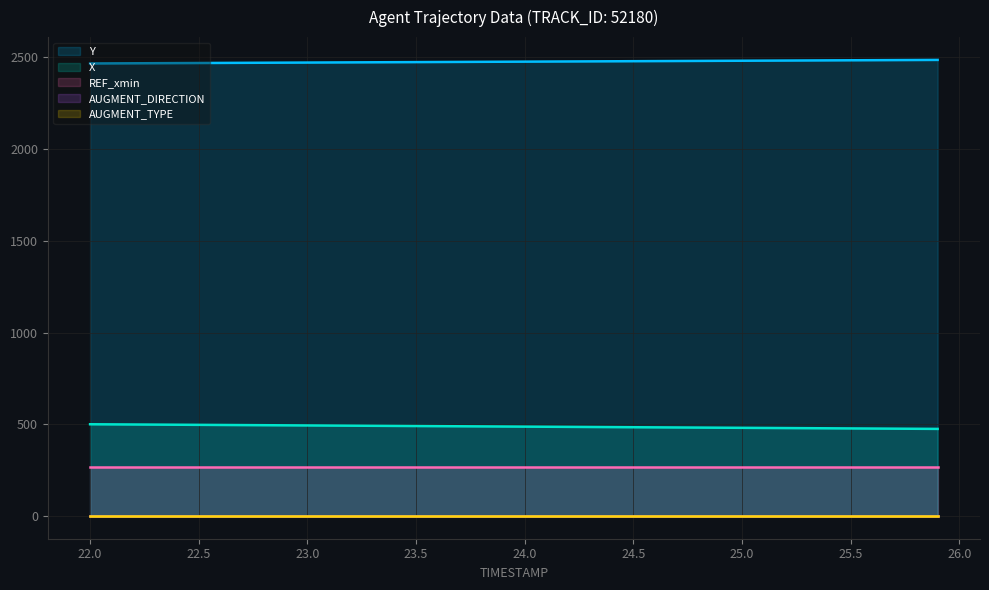

True or false: AUGMENT_DIRECTION has a value of 1.0 at 24.0.

True